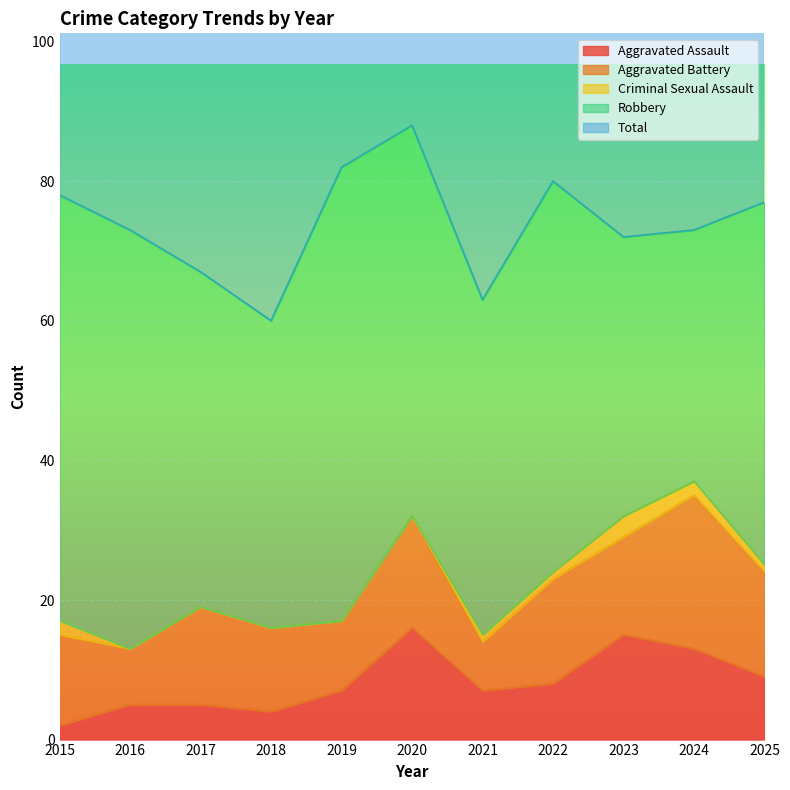

How many series are shown in this chart?

5